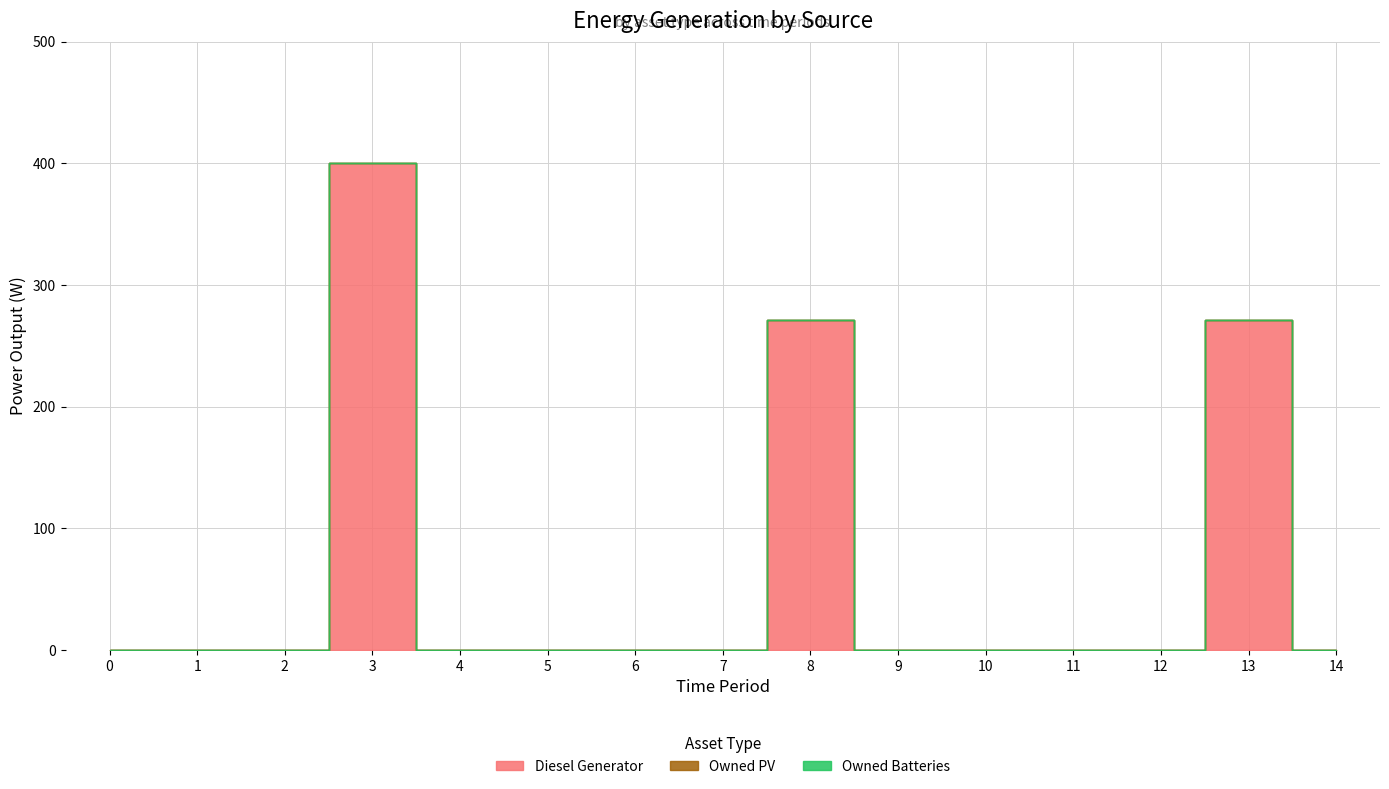

What are all the series names shown in the legend?

Diesel Generator, Owned PV, Owned Batteries